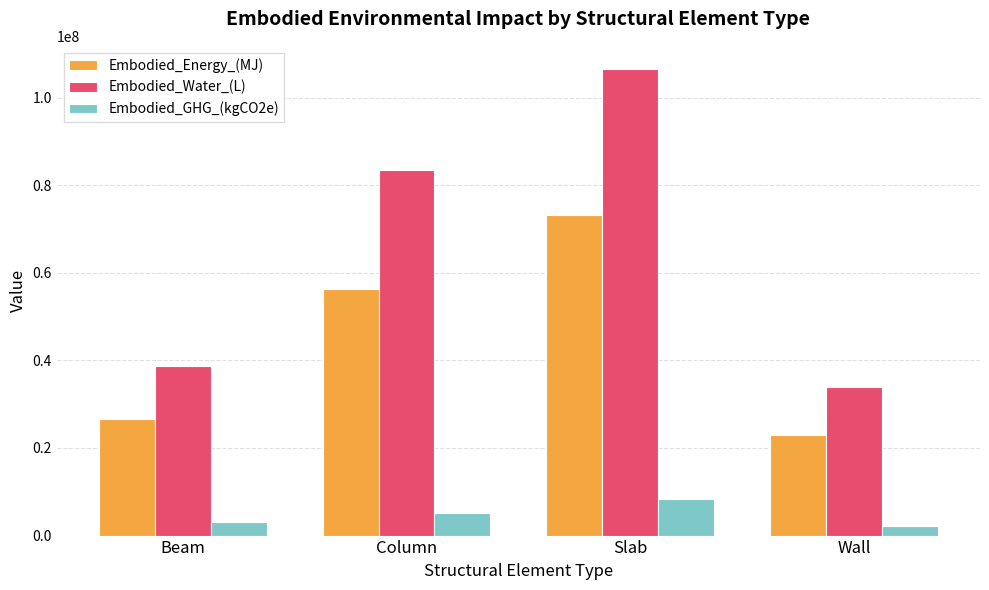

How many bars are there in total?

12